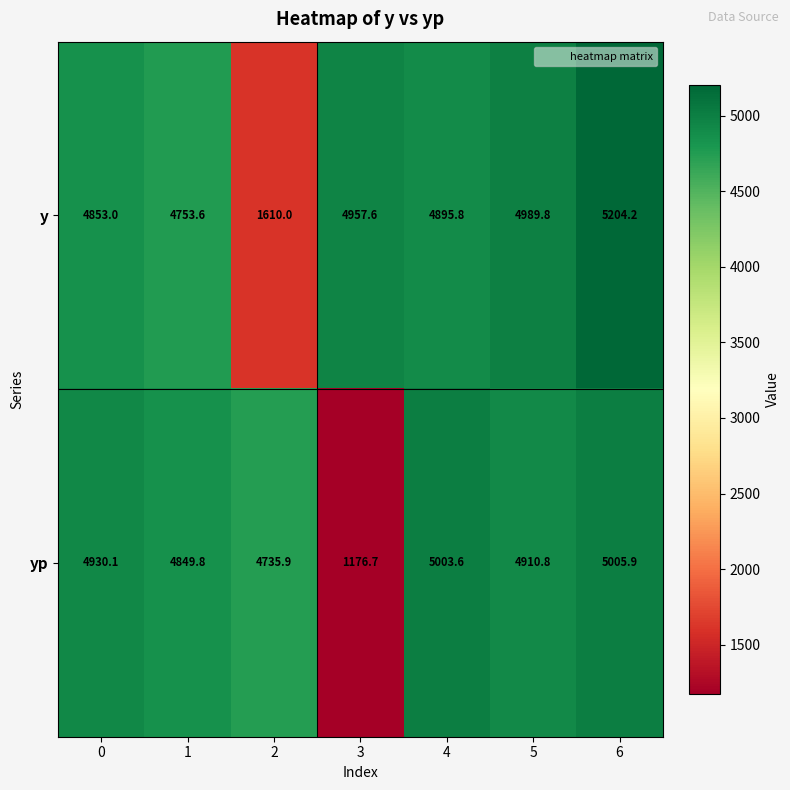

What value does the y series have at 1?

4753.6